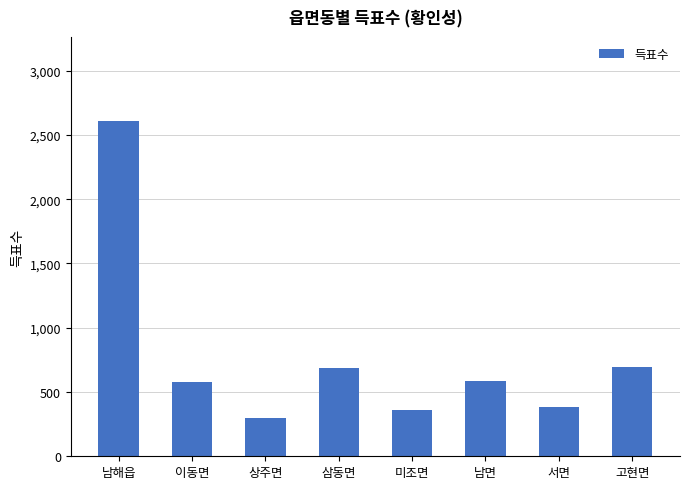

The chart shows a value of 908 at 고현면. True or false?

False